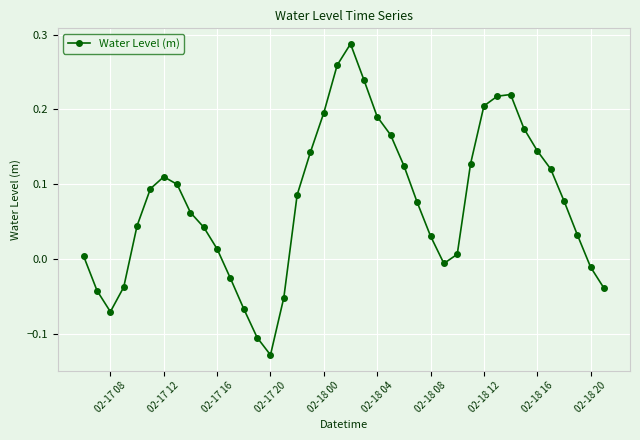

How many points are higher than both their immediate neighbors (excluding endpoints)?

3